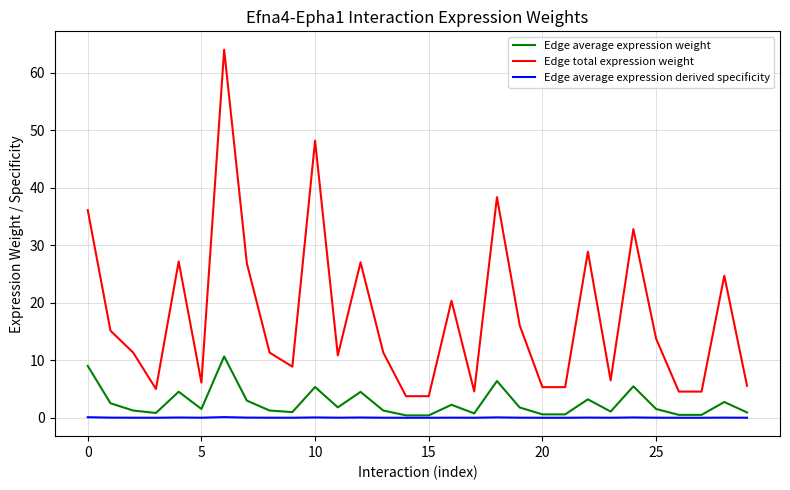

Which series has the largest total across all categories?

Edge total expression weight